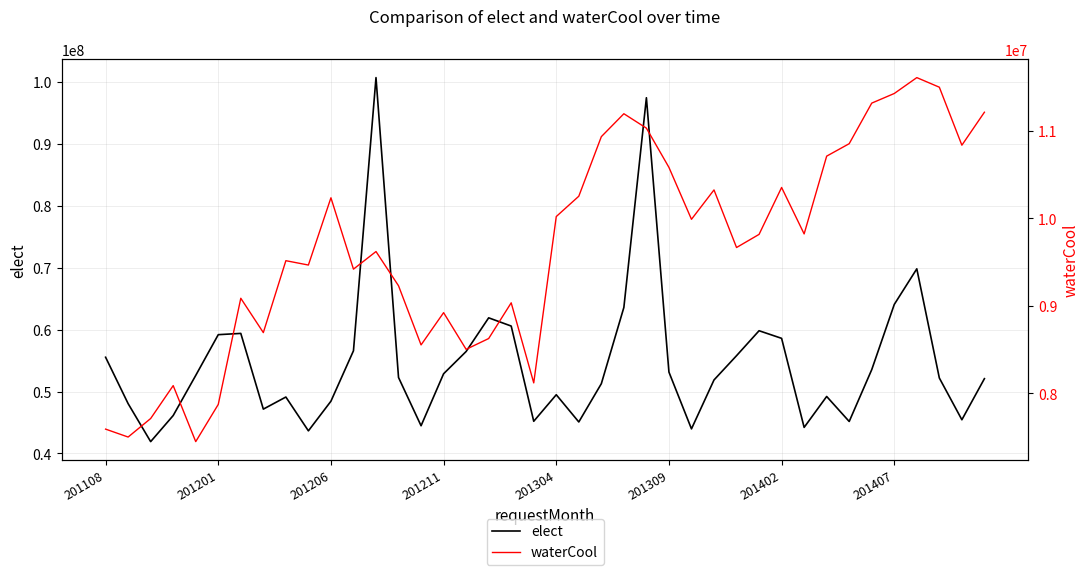

Rank the series by their average value, from lowest to highest.

waterCool, elect